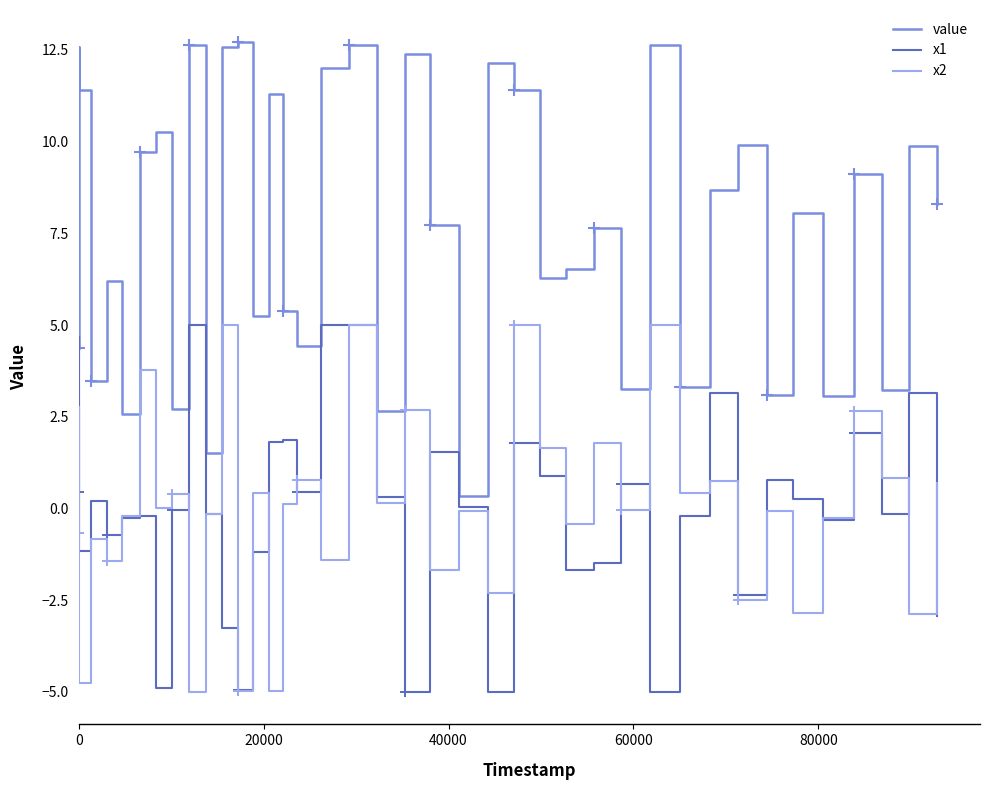

True or false: x2 and value intersect in this chart.

False